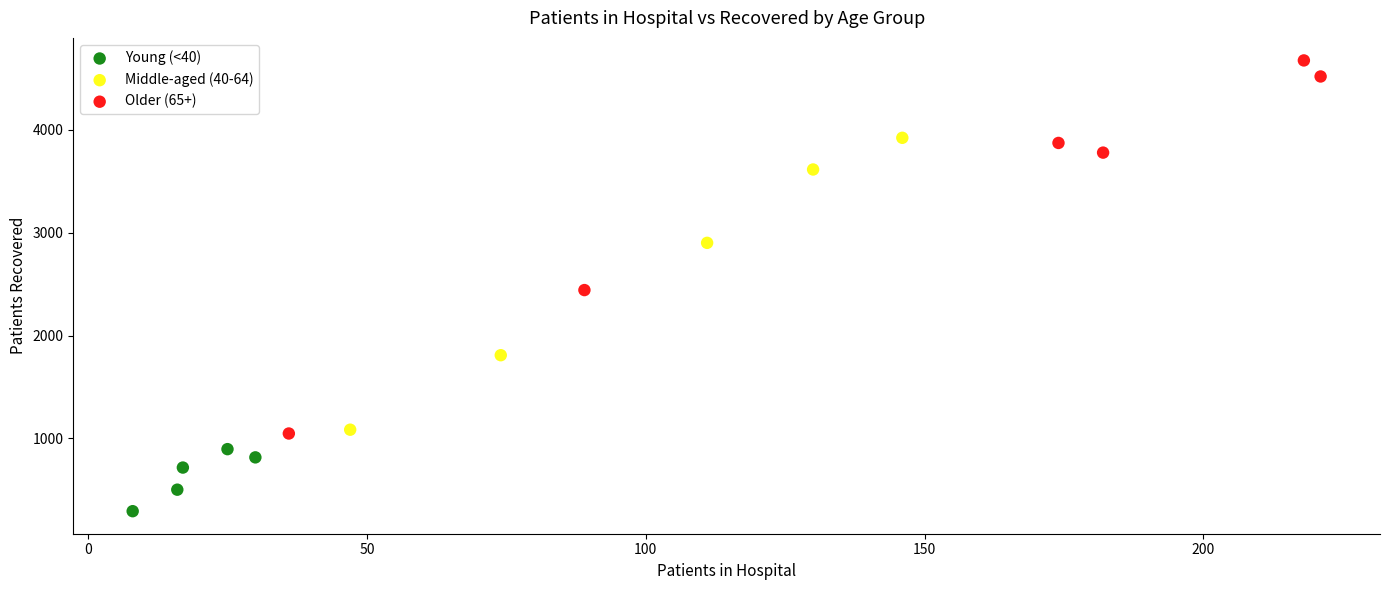

Which series reaches the maximum Y coordinate?

Older (65+)